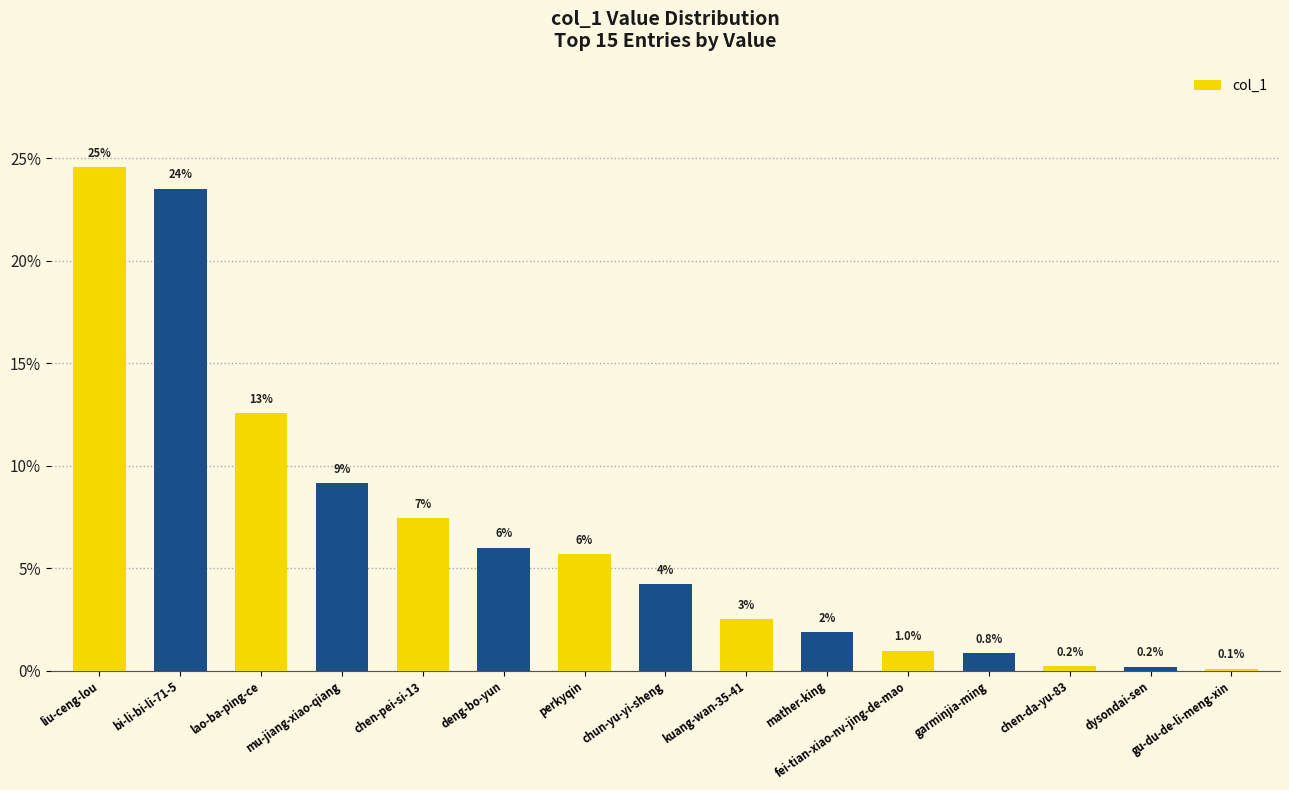

How many bars are there in total?

15